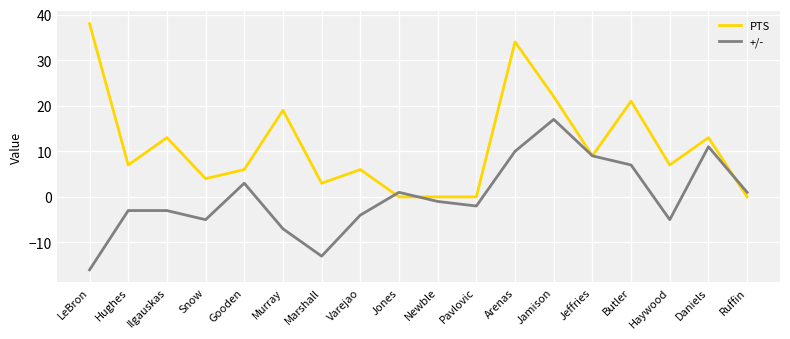

What position from the left is Murray?

6